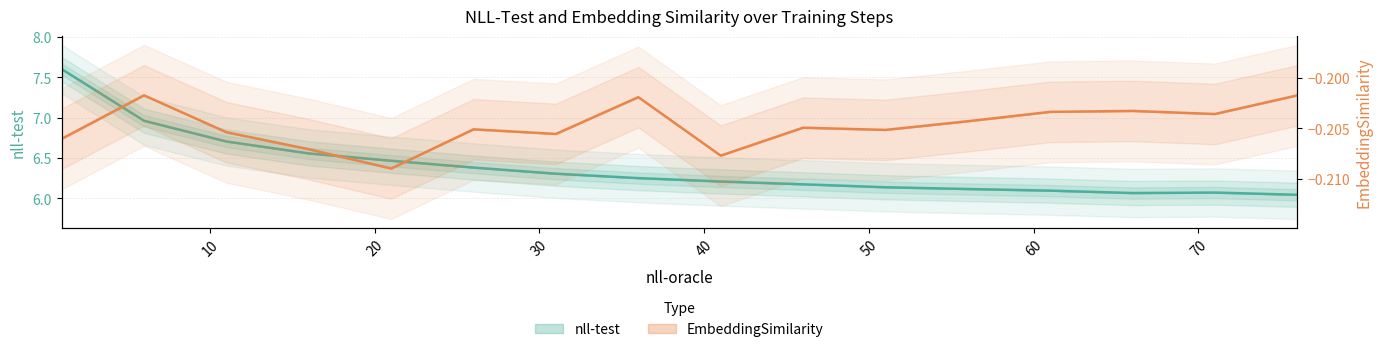

What is the value of the EmbeddingSimilarity point at the 1st from the left?

-0.2